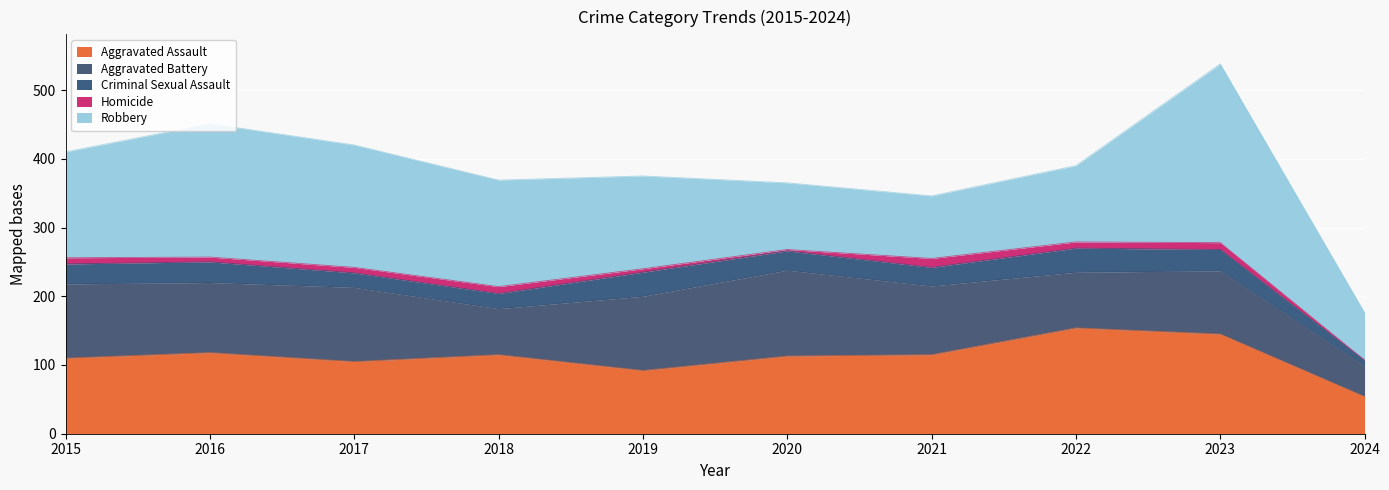

Which has a higher value, 2020 or 2023?

2023